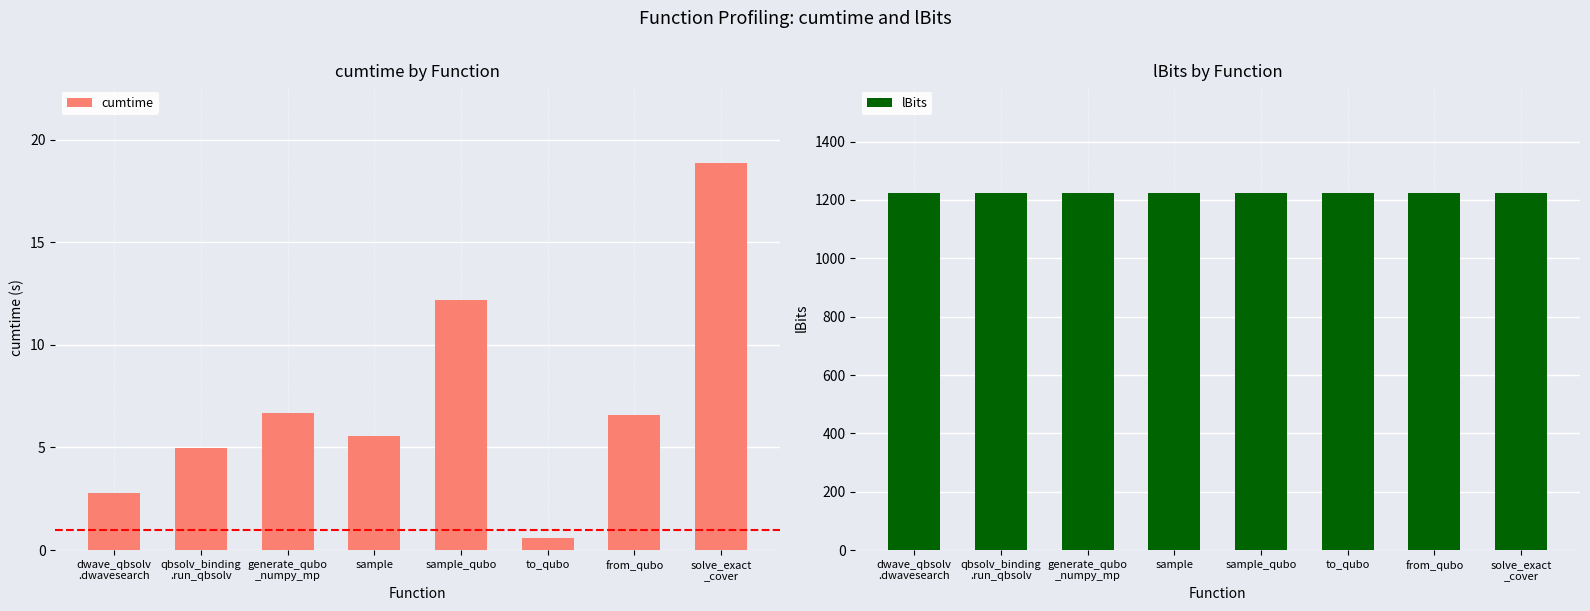

List the labels in order of lBits value, smallest first.

dwave_qbsolv
.dwavesearch, qbsolv_binding
.run_qbsolv, generate_qubo
_numpy_mp, sample, sample_qubo, to_qubo, from_qubo, solve_exact
_cover